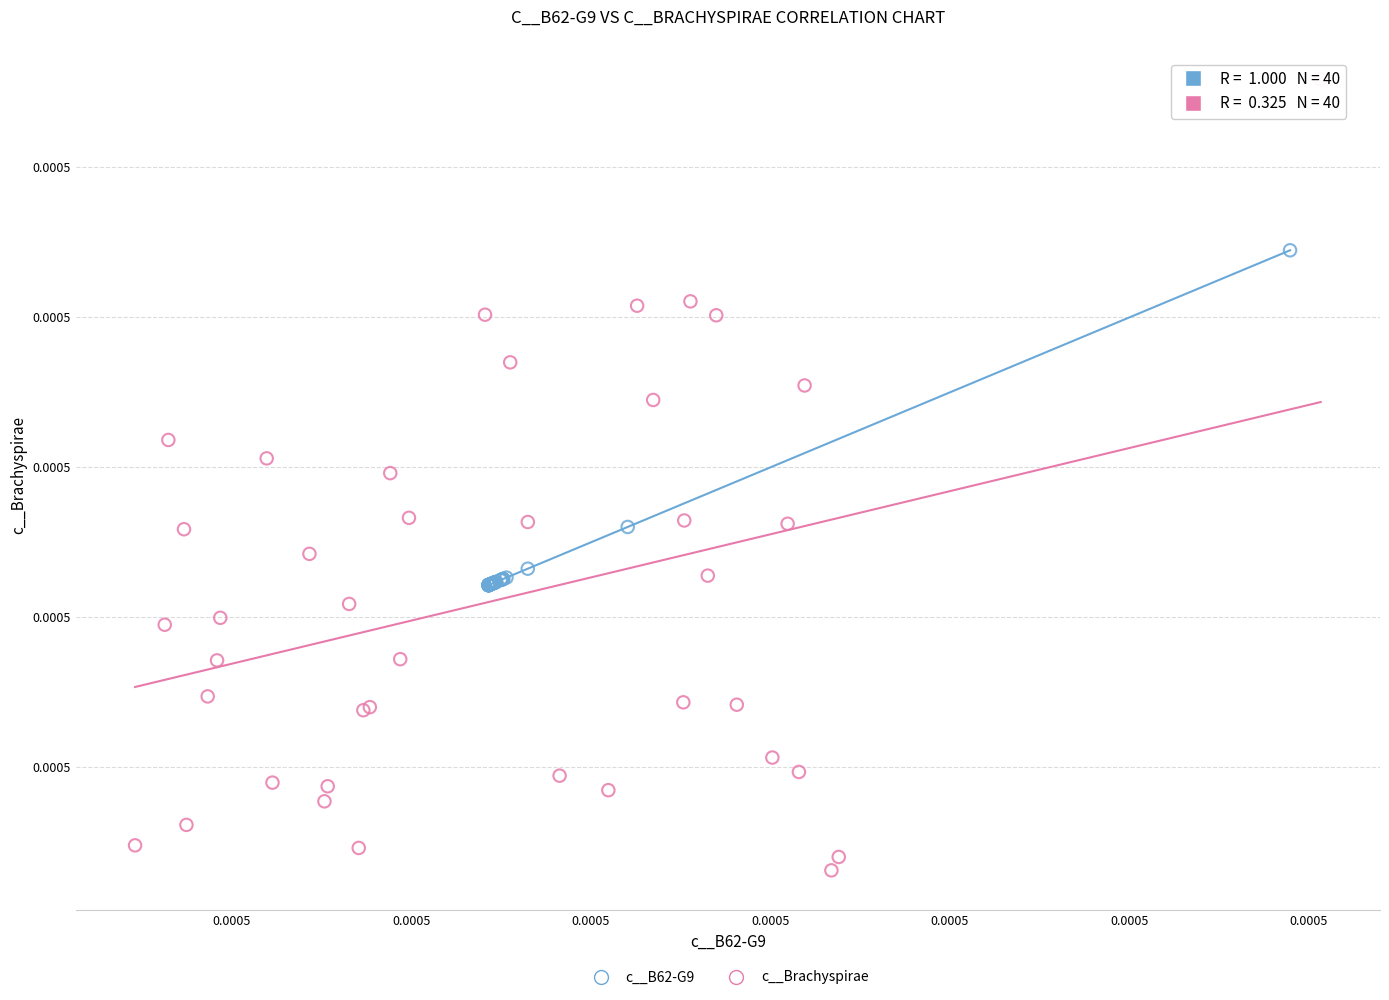

Which series contains the highest Y value?

c__Brachyspirae